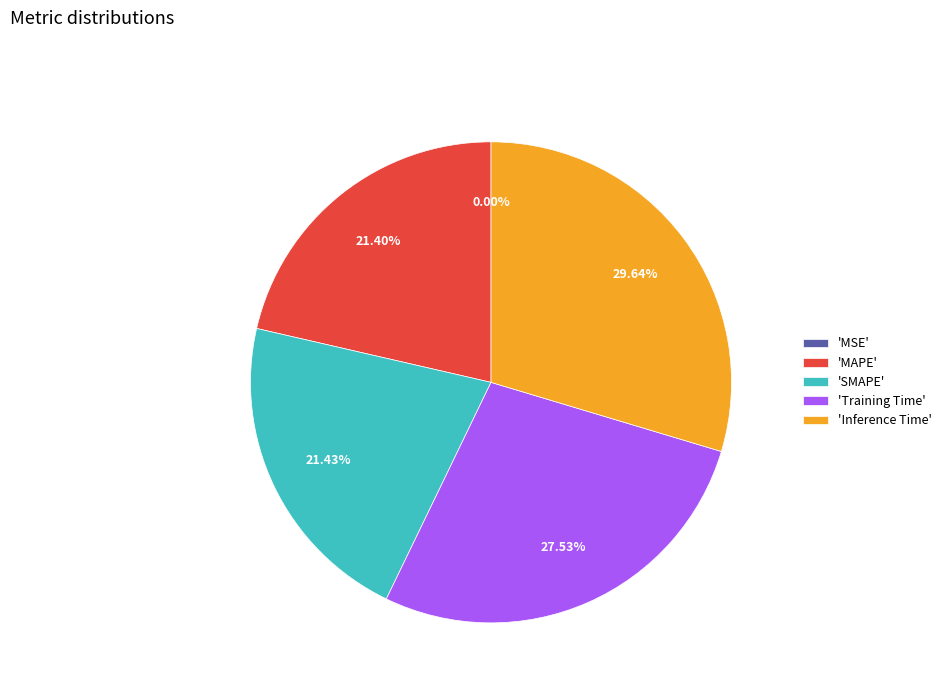

Is there any slice that represents more than half of the pie?

No